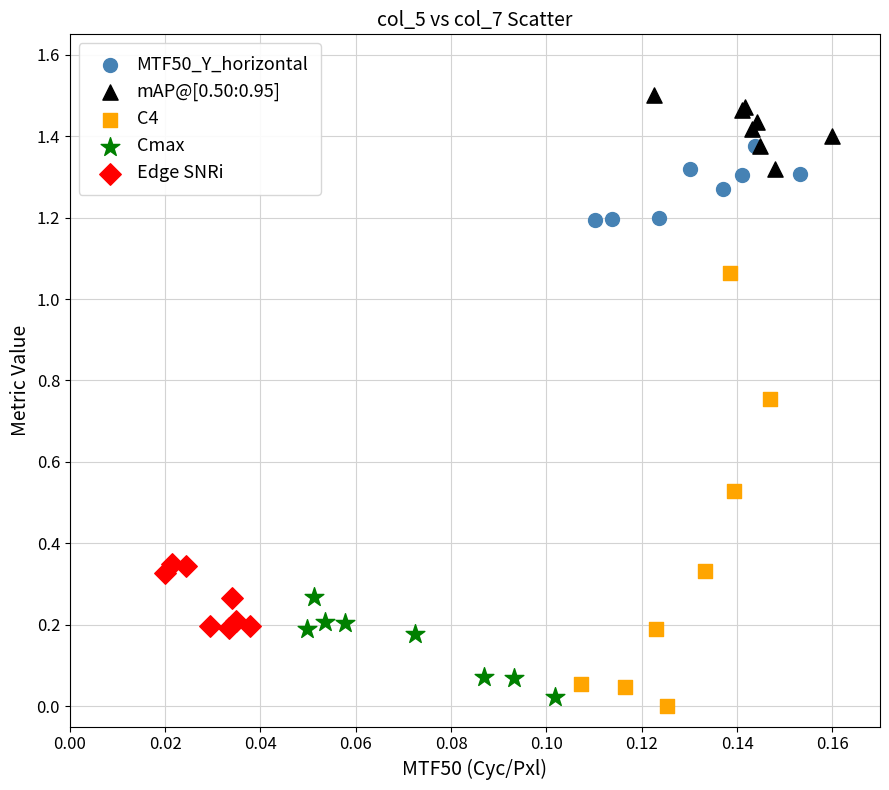

Which series has the widest spread of Y values?

C4